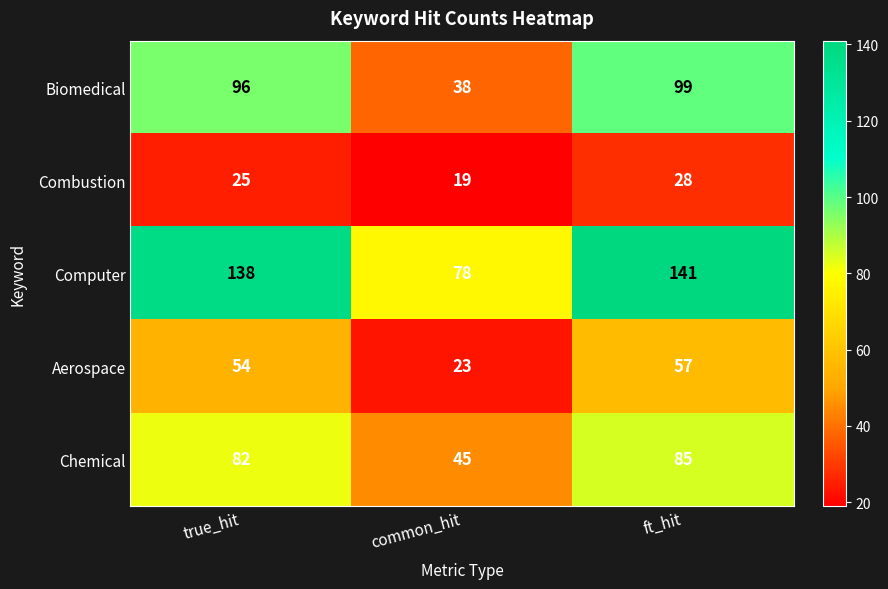

At which category does the chart reach its peak across all series?

ft_hit